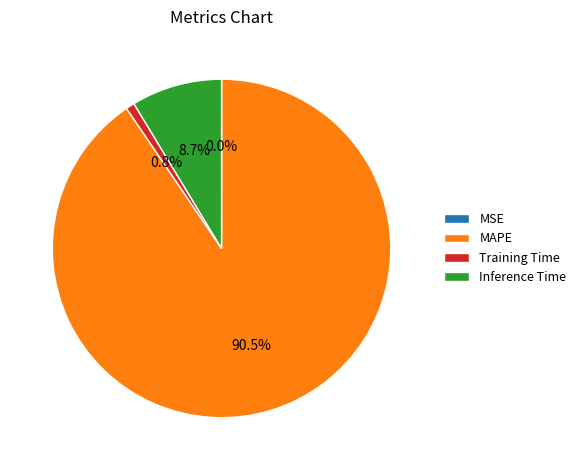

Combined, do Inference Time and Training Time account for over 50%?

No